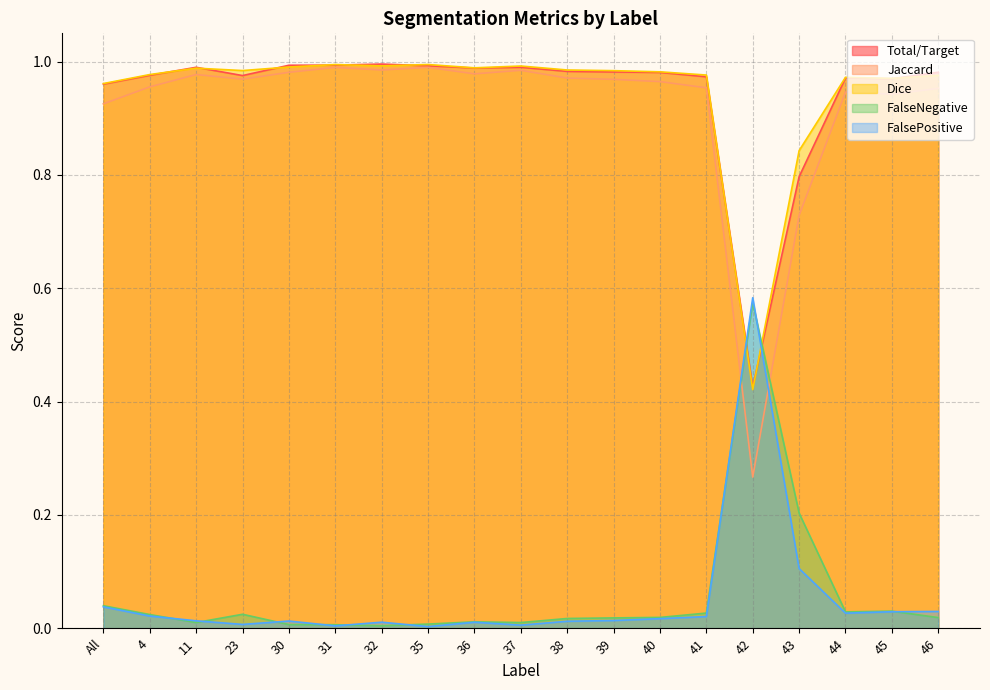

At 44, list the series in order from largest to smallest.

Dice, Total/Target, Jaccard, FalseNegative, FalsePositive